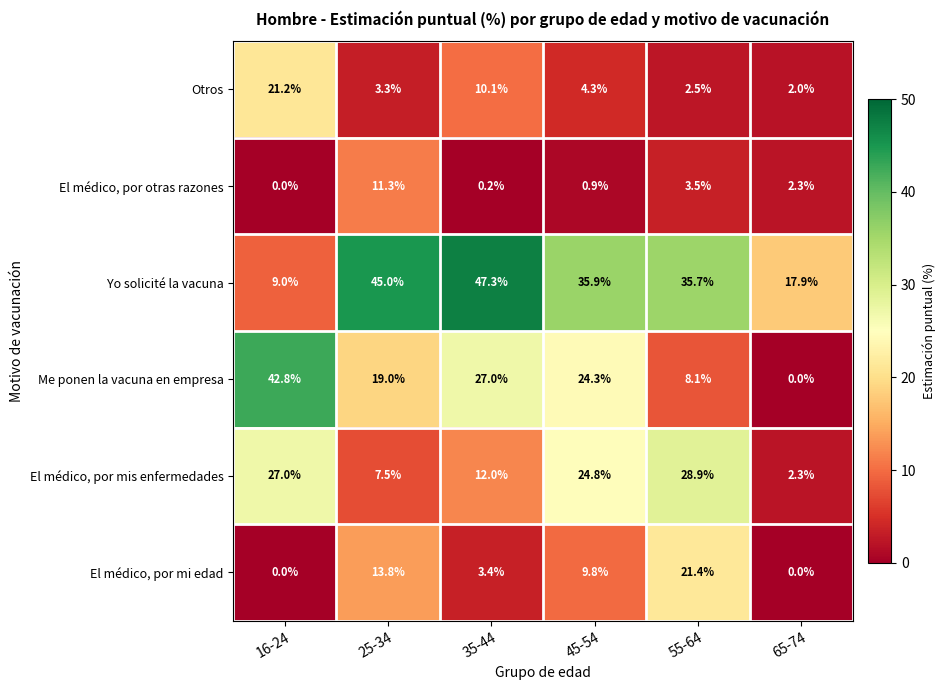

How many data points in Me ponen la vacuna en empresa are less than 24?

3